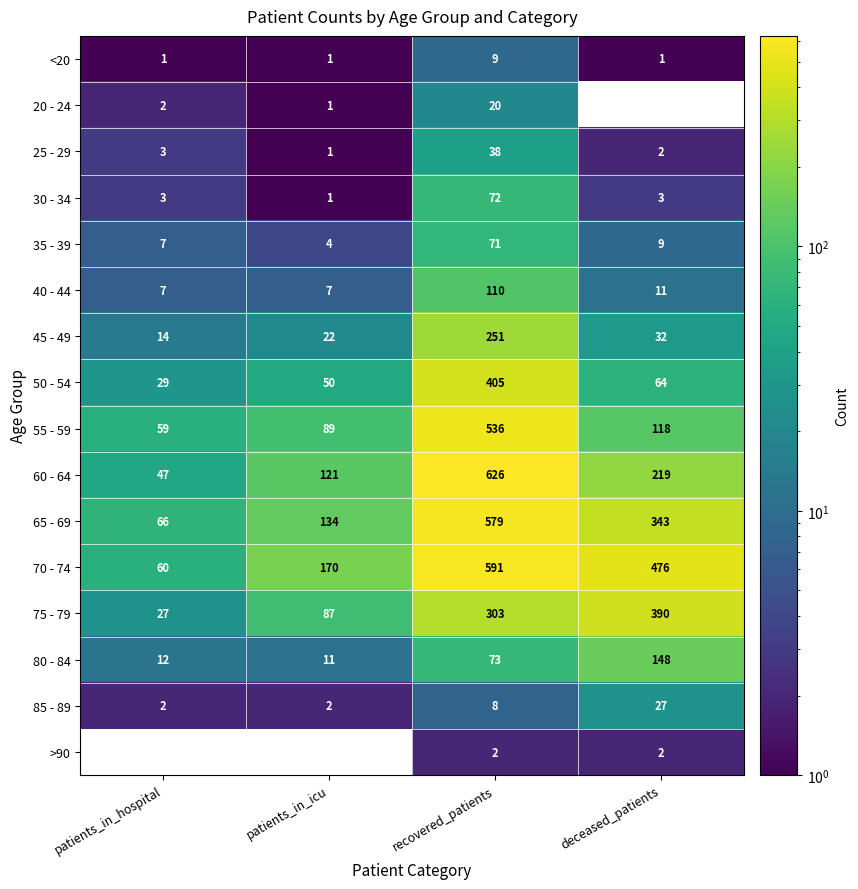

Which category has the highest value in the 25 - 29 series?

recovered_patients